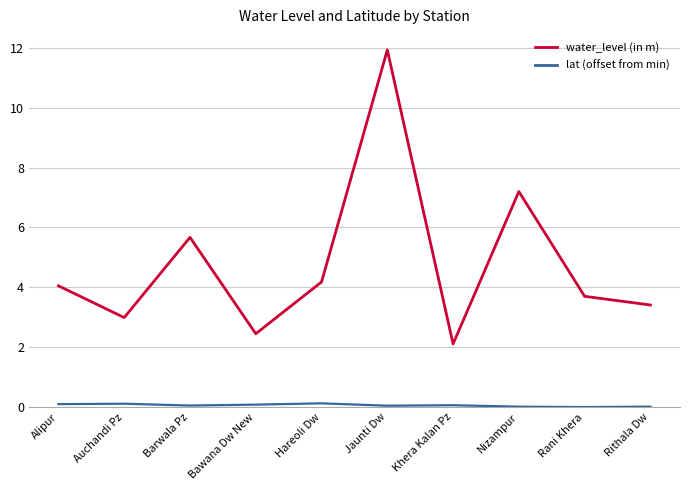

Which series has the largest total across all categories?

water_level (in m)